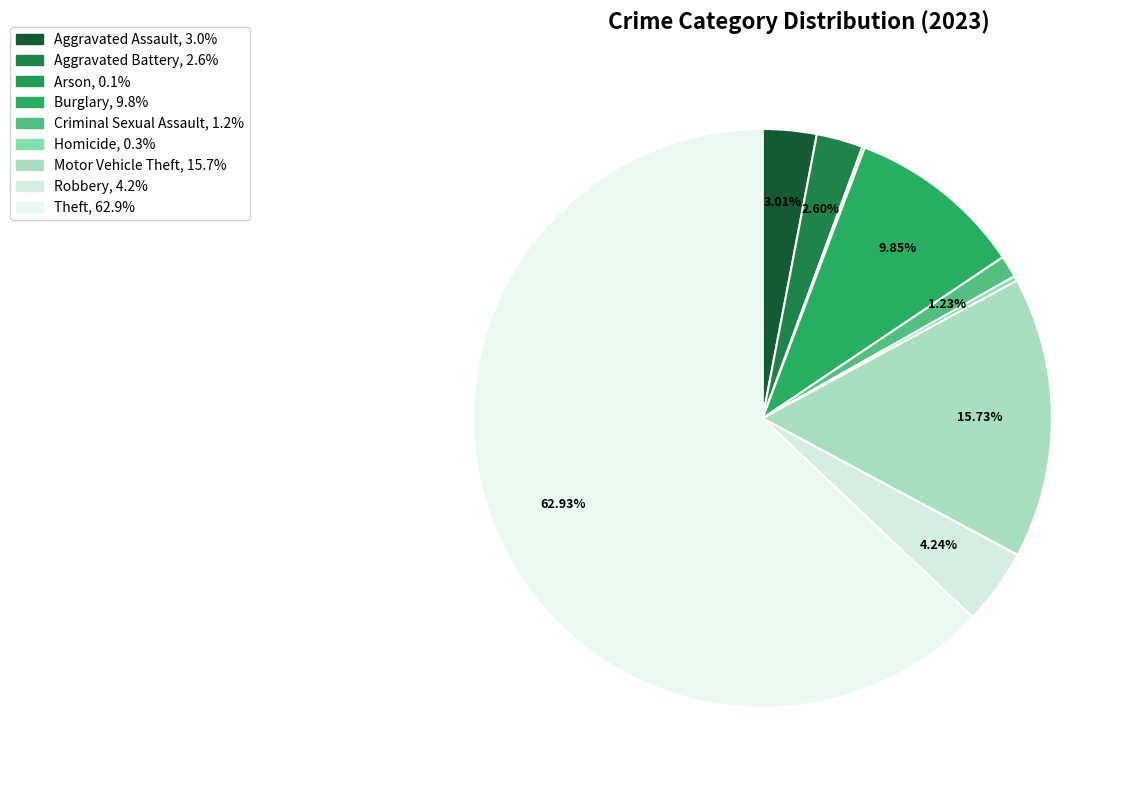

What is the smallest slice in the pie chart?

Arson